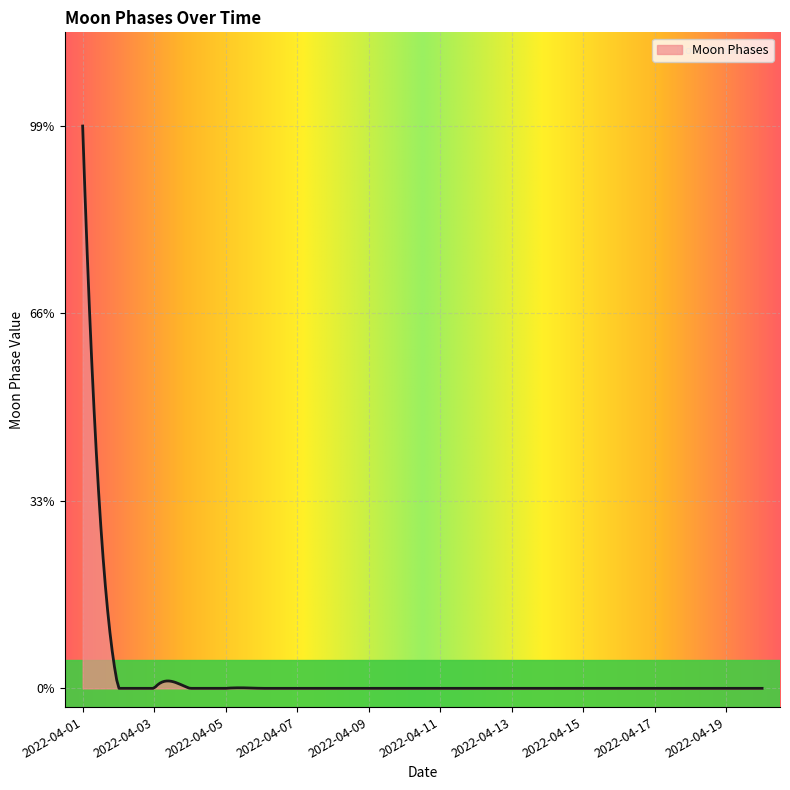

At which category does the chart reach its minimum across all series?

2022-04-02